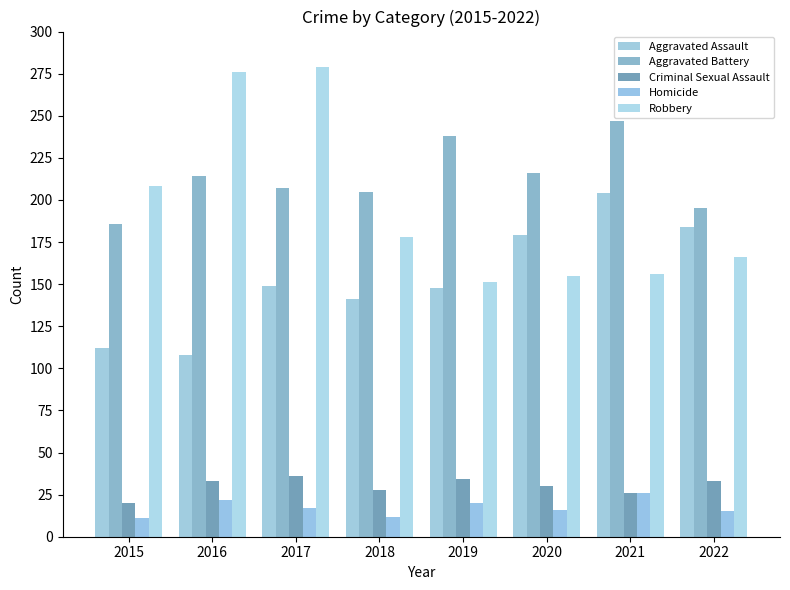

What is the highest value of the Aggravated Battery series?

247